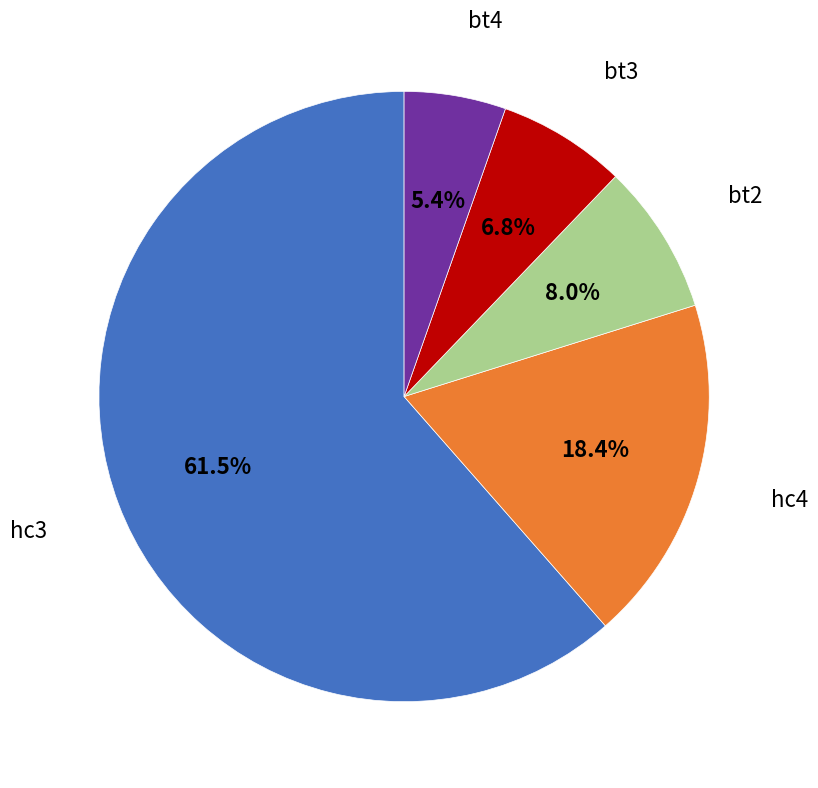

Is there any slice that represents more than half of the pie?

Yes